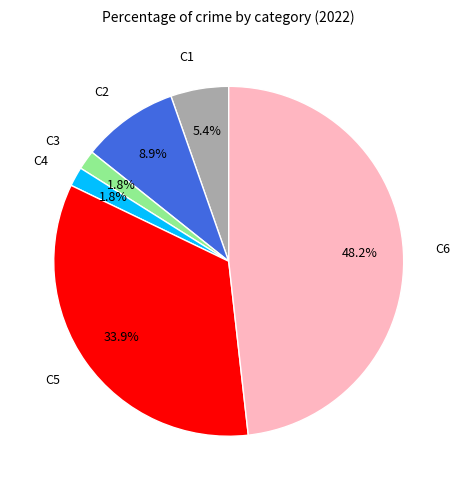

Is there a majority slice in this chart?

No